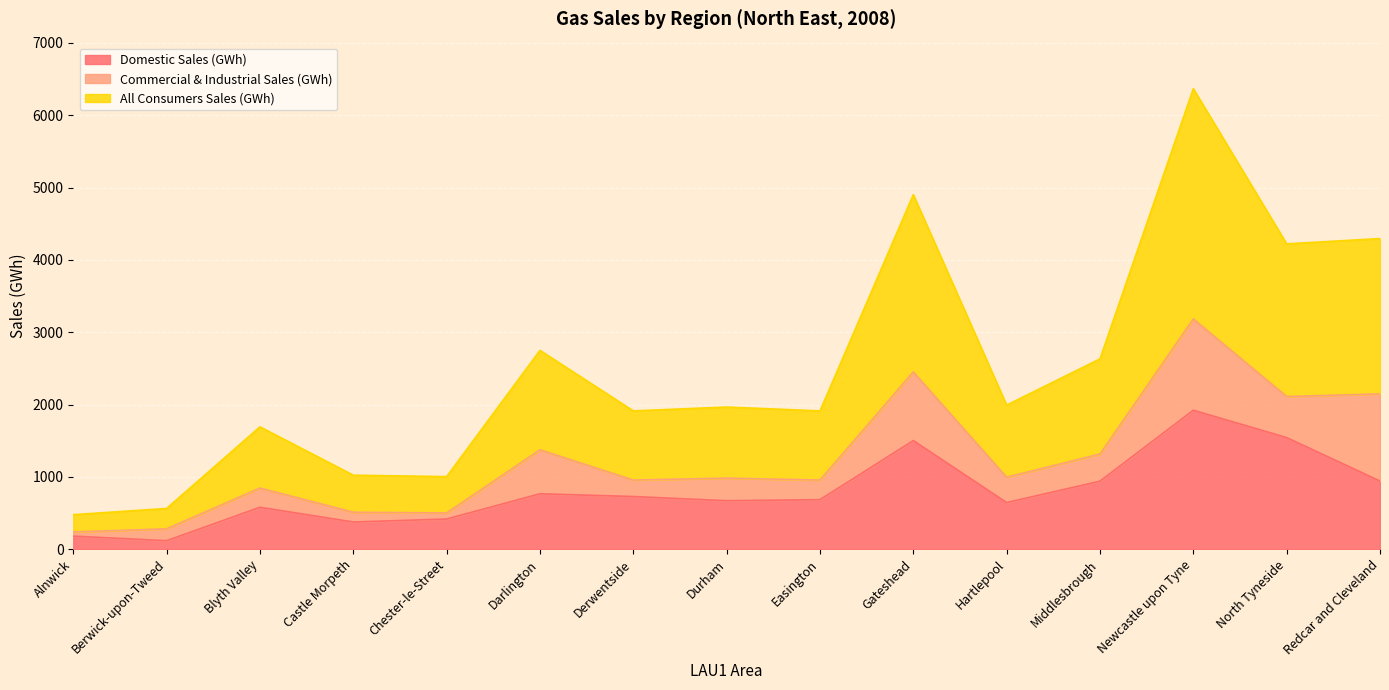

What are all the series names shown in the legend?

Domestic Sales (GWh), Commercial & Industrial Sales (GWh), All Consumers Sales (GWh)